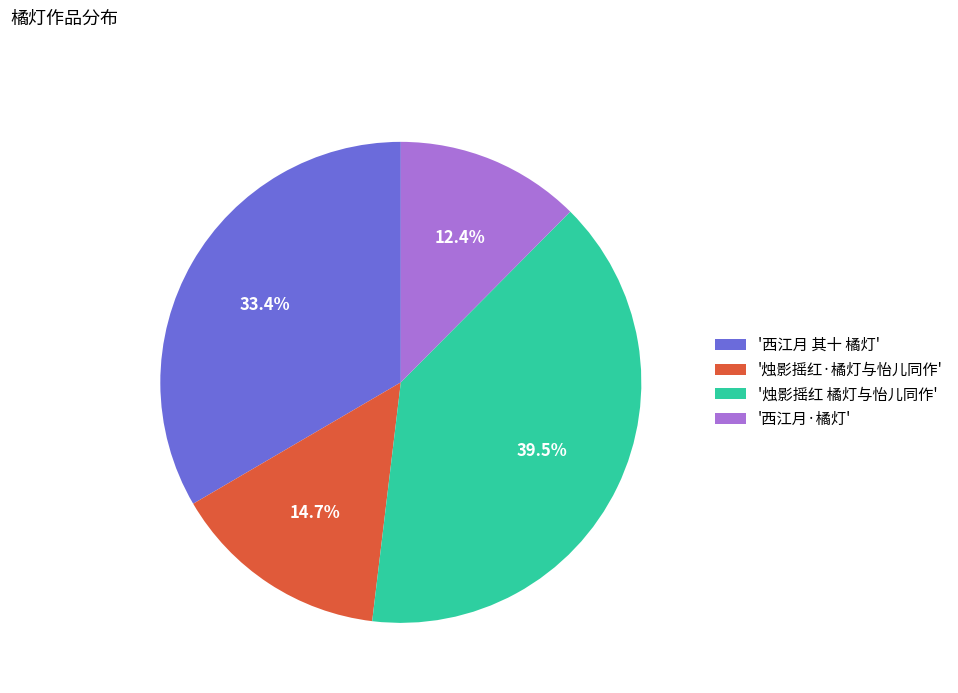

What is the ratio of the value at '烛影摇红·橘灯与怡儿同作' to the value at '西江月 其十 橘灯'?

0.4